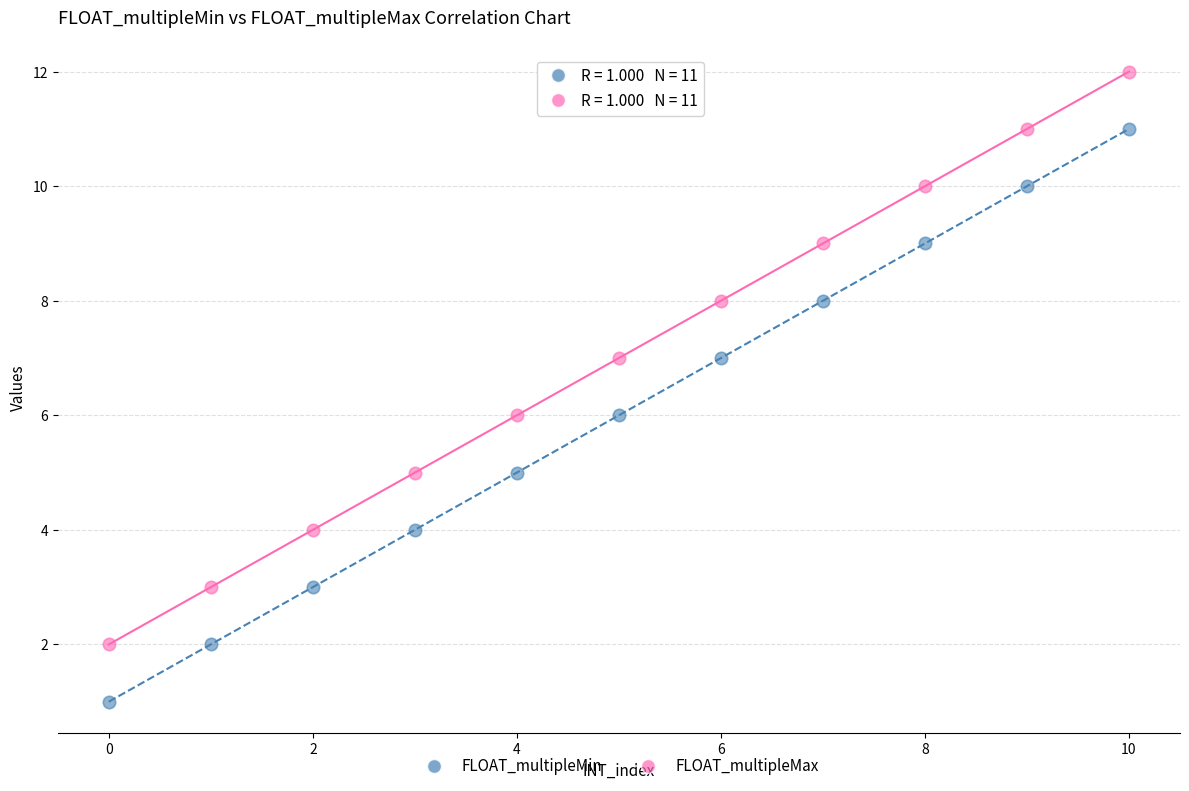

What are all the series names shown in the legend?

FLOAT_multipleMin, FLOAT_multipleMax